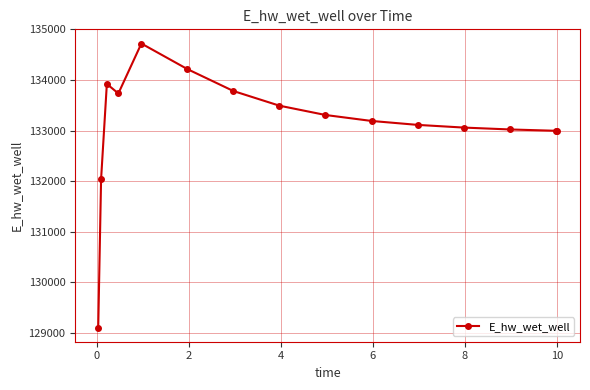

What is the maximum value shown in the chart?

134720.1